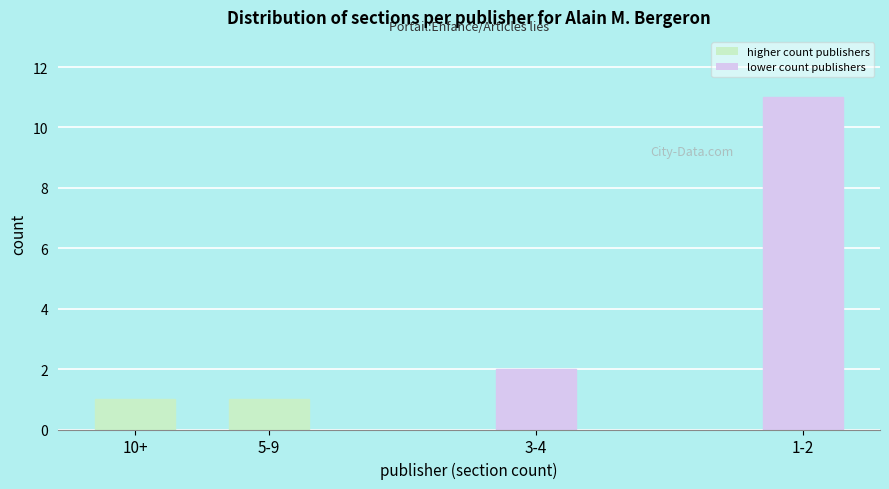

Reading left to right, what are all the values shown in this chart?

10+=1	5-9=1	3-4=2	1-2=11